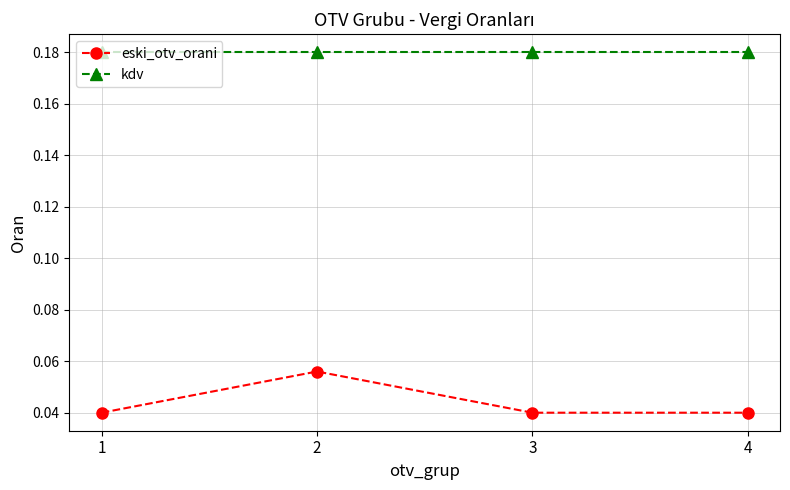

Which series has the widest spread of values?

eski_otv_orani